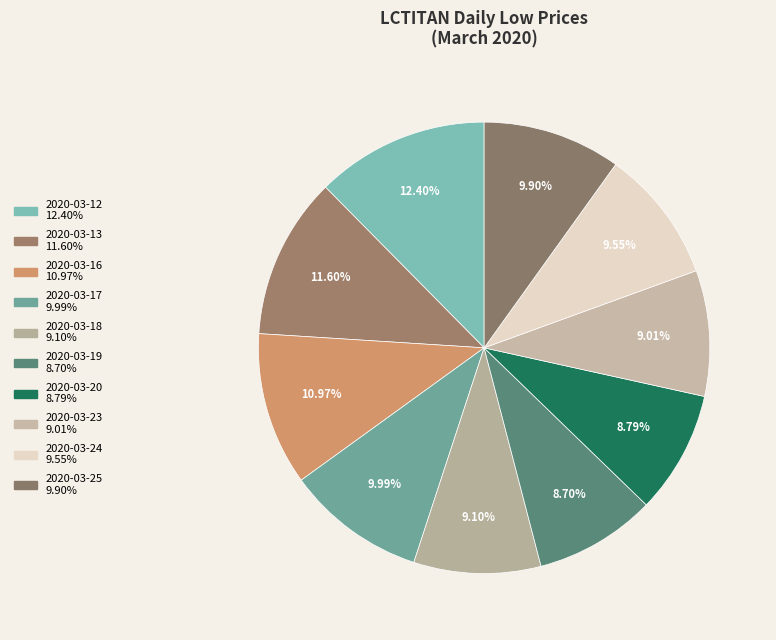

How many slices are in this pie chart?

10